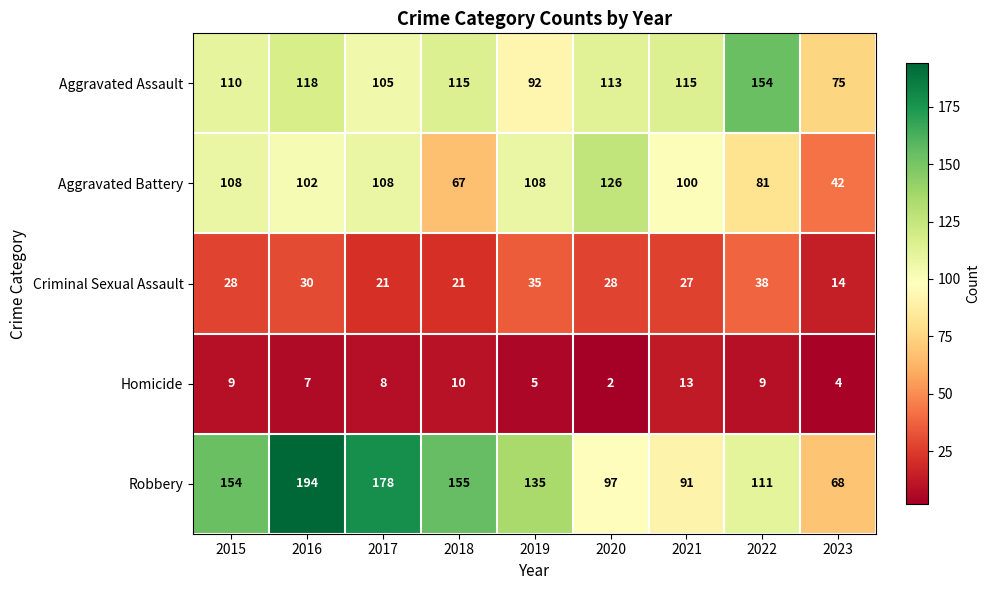

What is the sum of the Aggravated Battery values at 2018 and 2022?

148